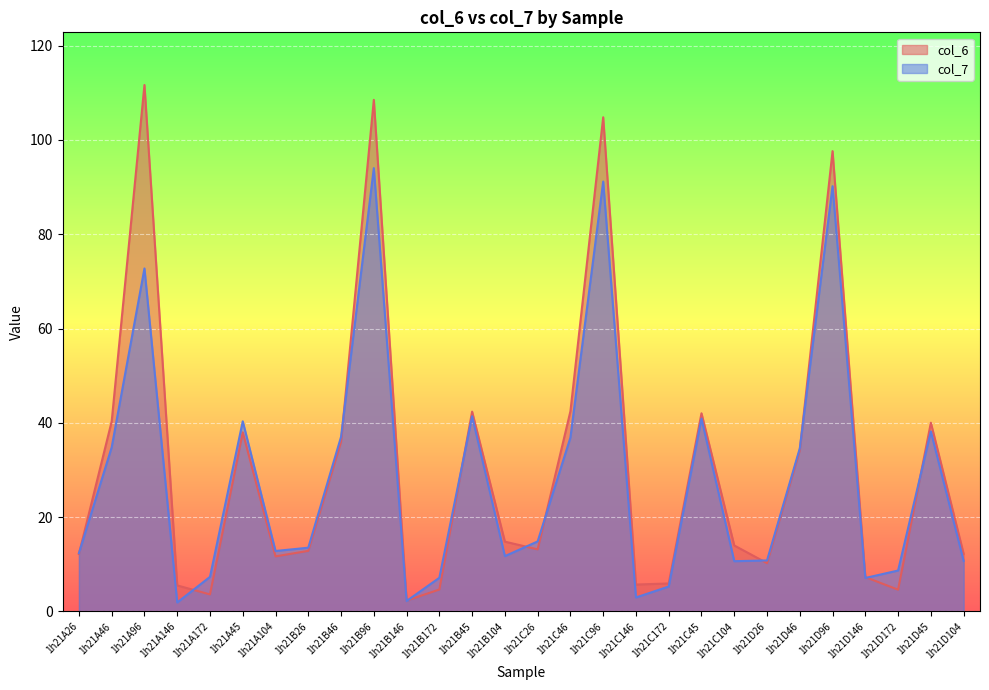

Reading left to right, extract all data points from this chart.

col_6: 12.2	40.3	111.6	5.5	3.6	38.0	11.7	12.9	36.0	108.5	2.3	4.7	42.4	14.8	13.2	42.5	104.8	5.7	5.9	42.0	14.0	10.3	34.2	97.6	7.3	4.6	40.0	12.2
col_7: 12.4	34.8	72.7	1.9	7.3	40.3	12.8	13.5	37.0	94.0	2.2	7.1	41.4	11.7	14.9	36.9	91.2	3.0	5.3	40.9	10.7	10.8	34.6	90.2	7.1	8.7	38.2	10.7